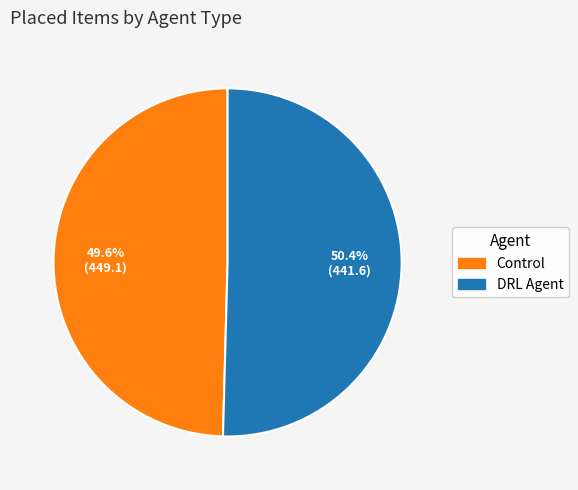

Does any single category account for the majority?

Yes